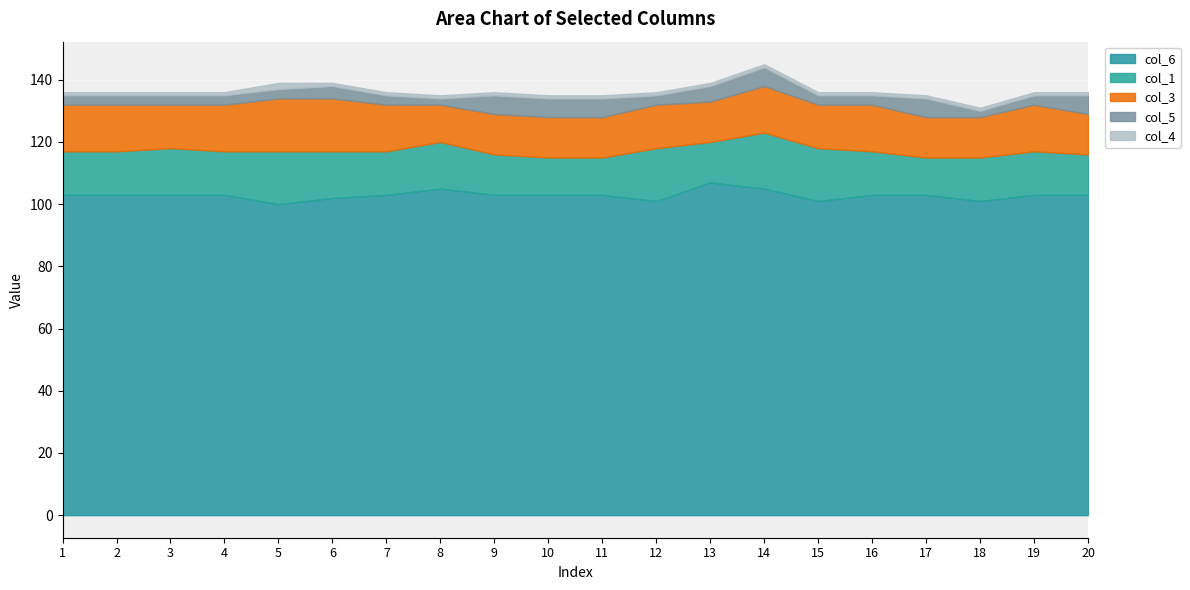

What are all the series names shown in the legend?

col_6, col_1, col_3, col_5, col_4